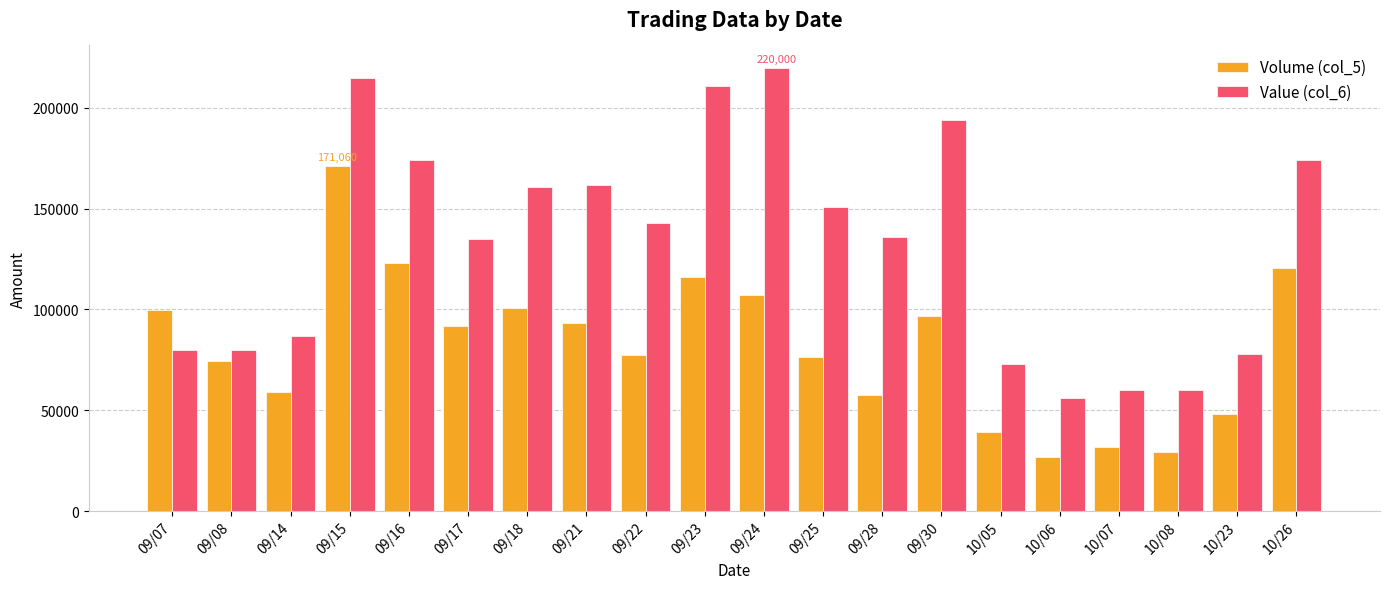

What are all the series names shown in the legend?

Volume (col_5), Value (col_6)